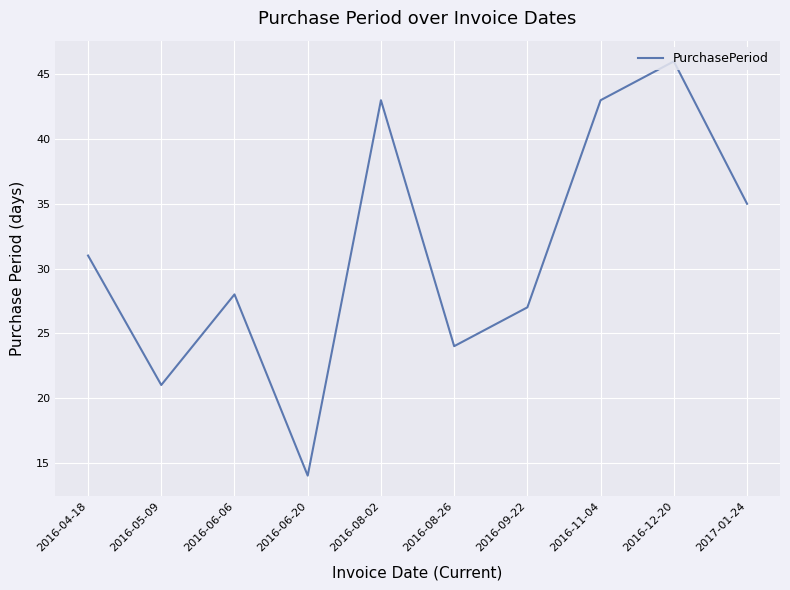

What position from the left is 2016-08-26?

6